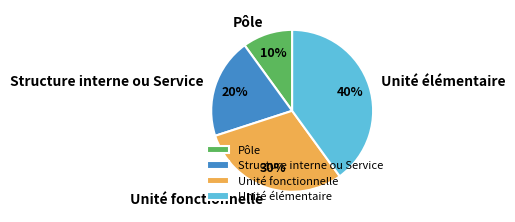

True or false: Unité élémentaire accounts for 40% of the total.

True